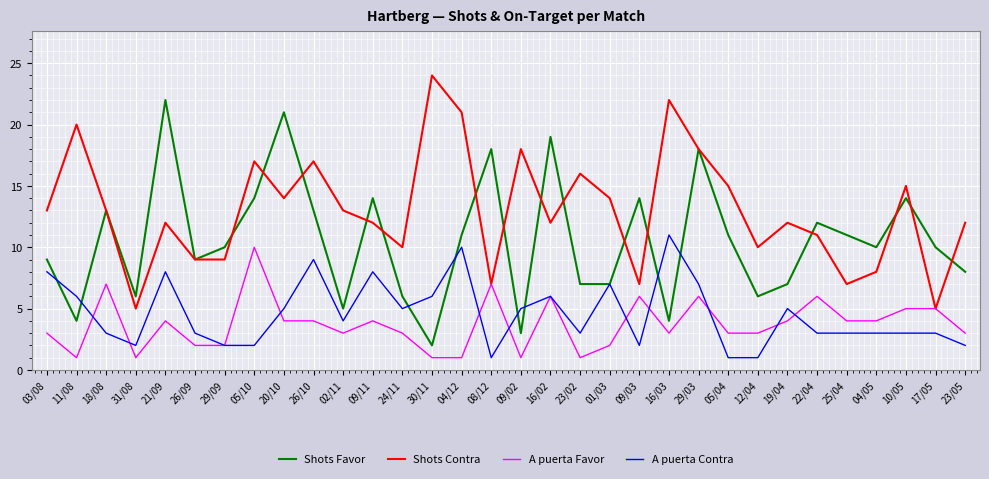

Which series has the largest total across all categories?

Shots Contra